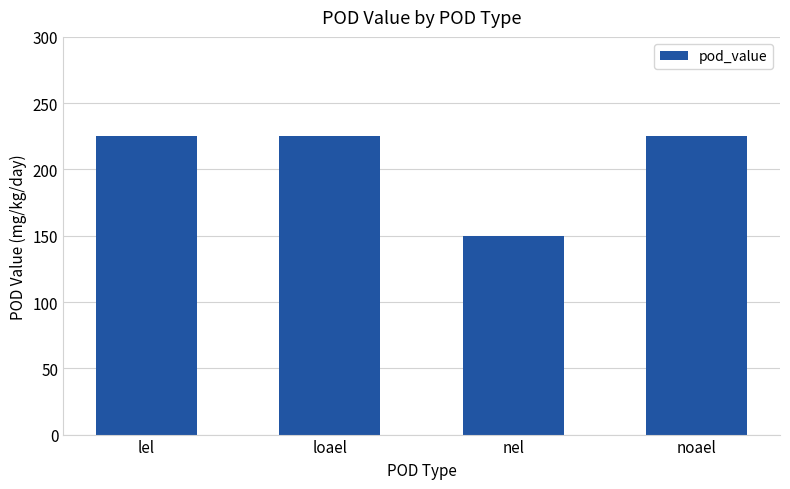

What is the ratio of the value at lel to the value at nel?

1.5